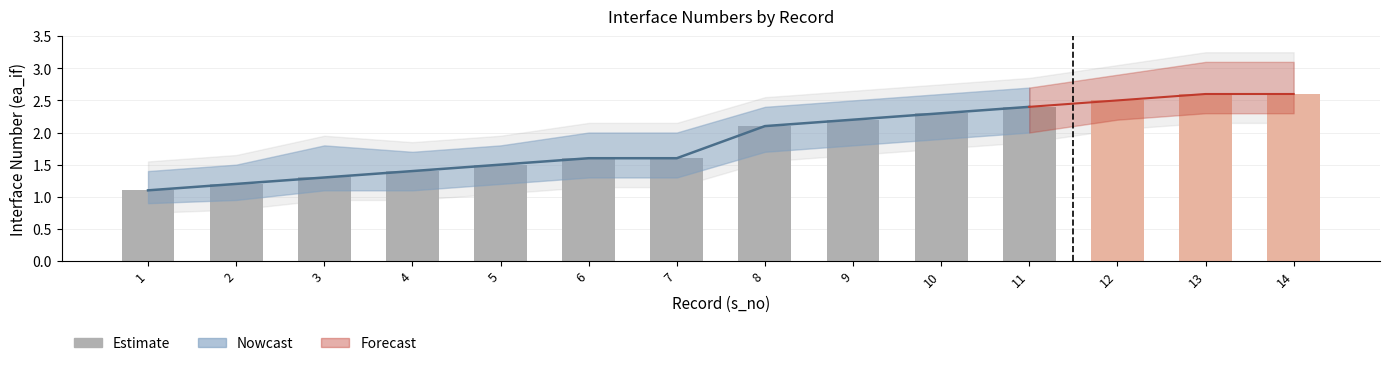

What is the difference between the maximum and second lowest values?

1.4